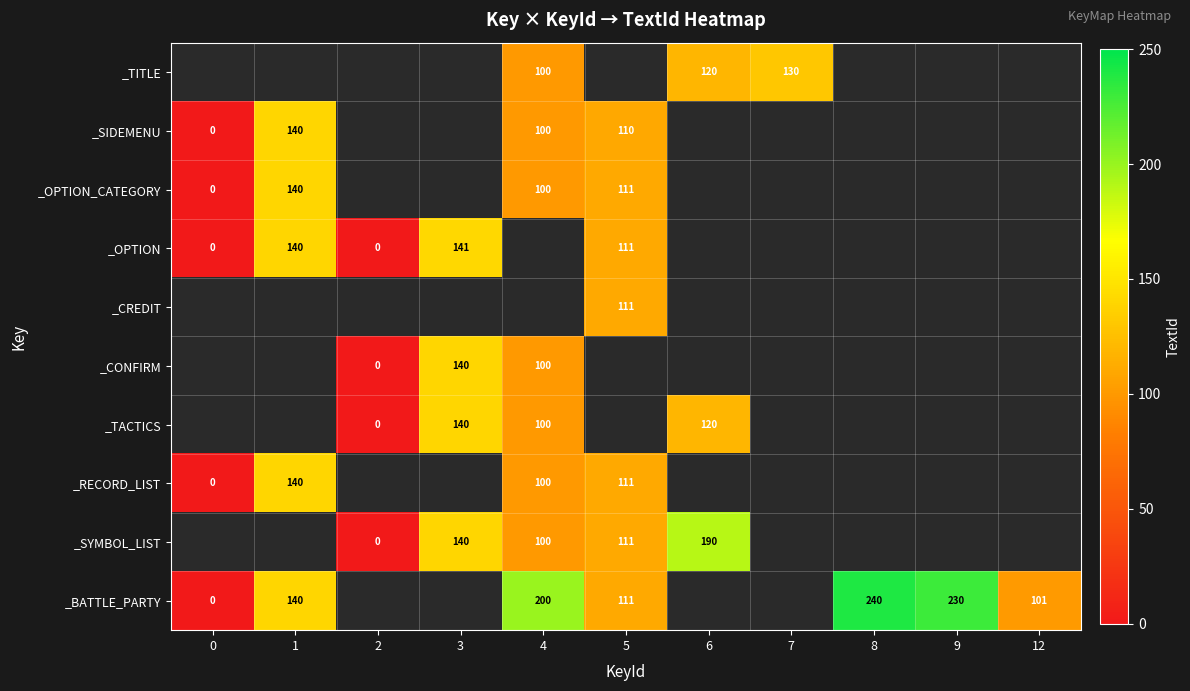

What is the maximum value shown in the chart?

240.0